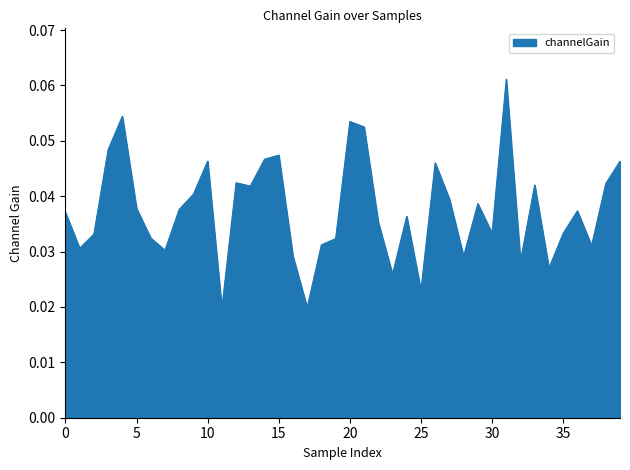

How many lines are shown in the chart?

1